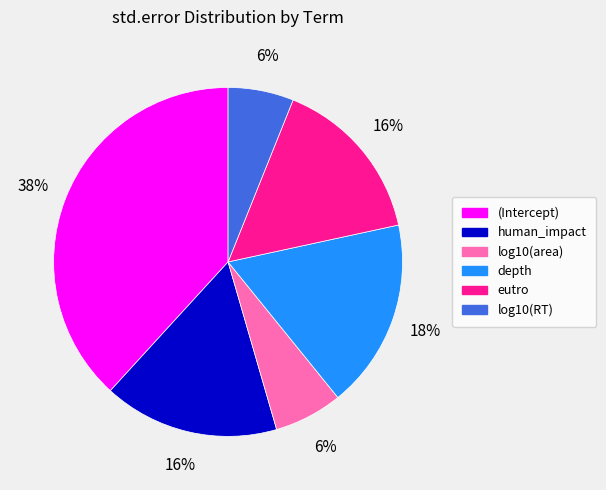

Is log10(RT) the majority of the pie?

No